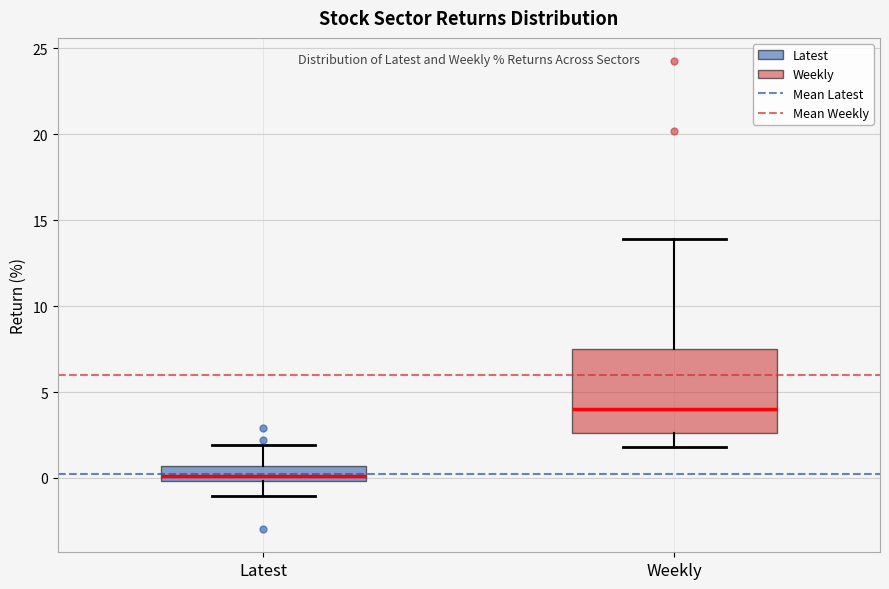

Comparing the boxes themselves (not the whiskers), which one is the tallest?

Weekly